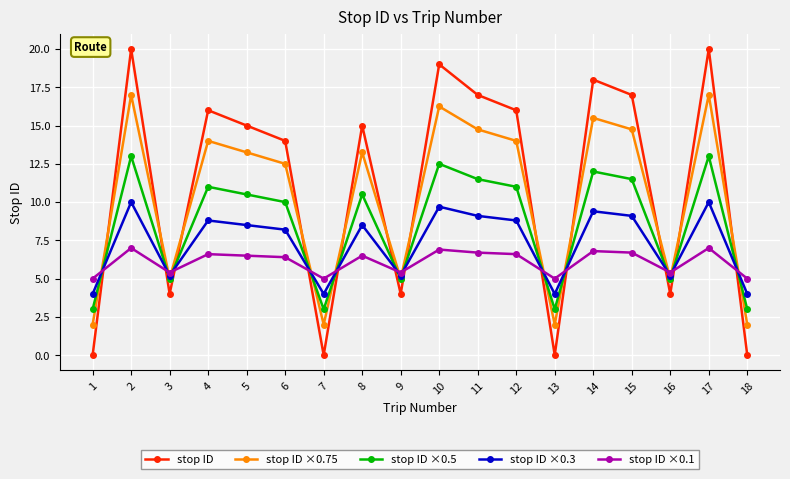

Is the value of stop ID ×0.75 at 12 greater than the value of stop ID ×0.5 at 14?

Yes